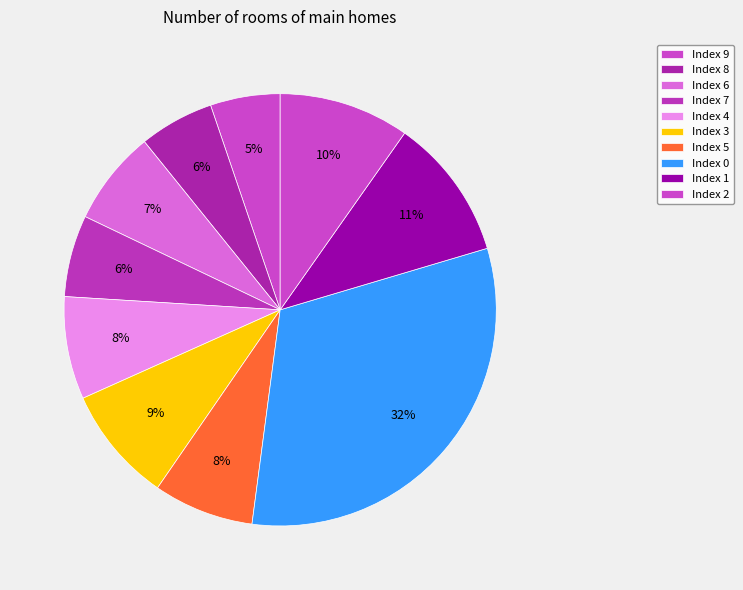

Count the number of slices in the pie.

10